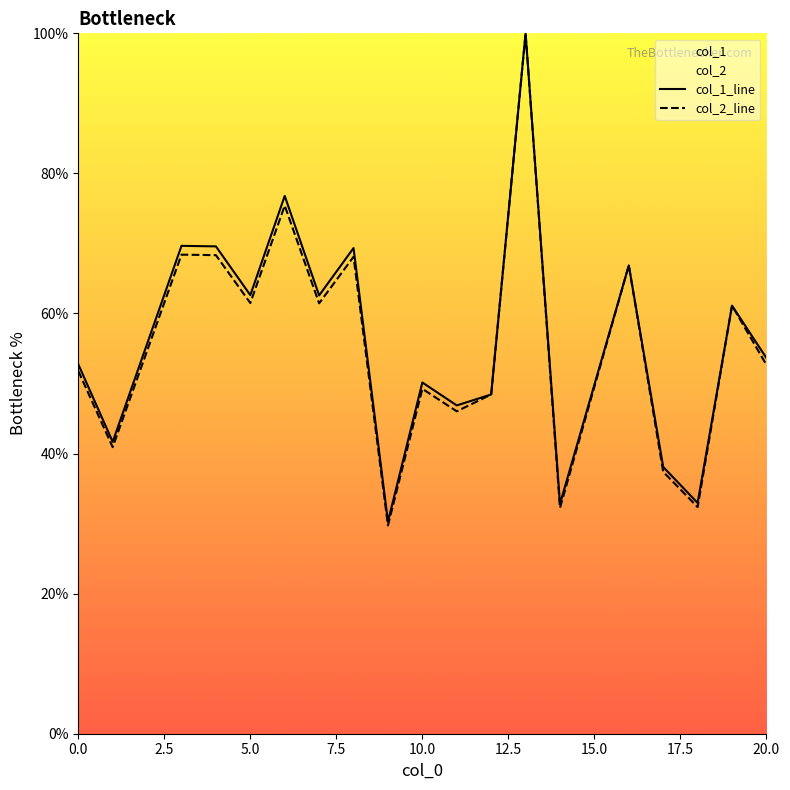

Is the value of col_2 at 19 greater than the value of col_1 at 10?

Yes